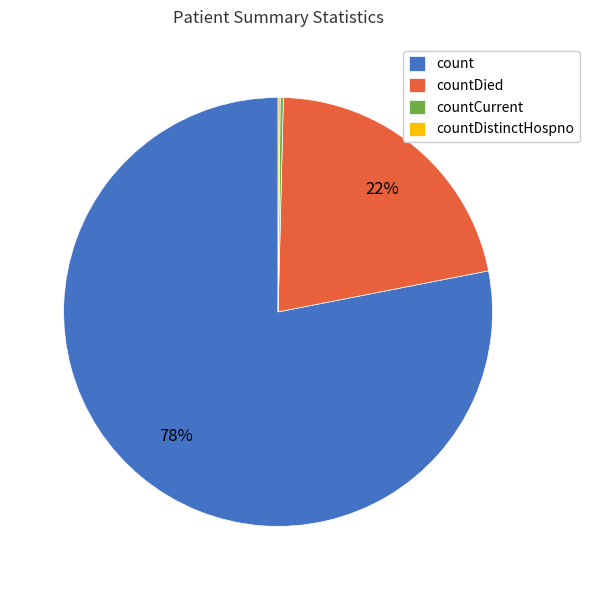

Which category has the biggest portion of the pie?

count